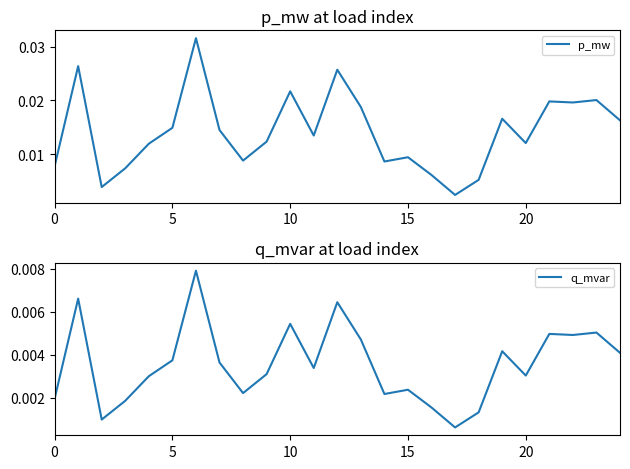

How many interior local peaks does the q_mvar series have?

8